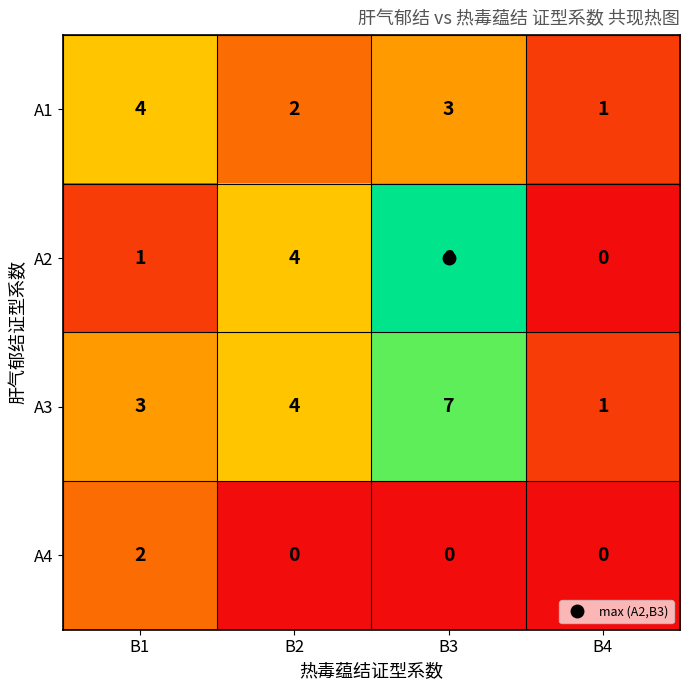

The value of A2 at B4 is 0. True or false?

True